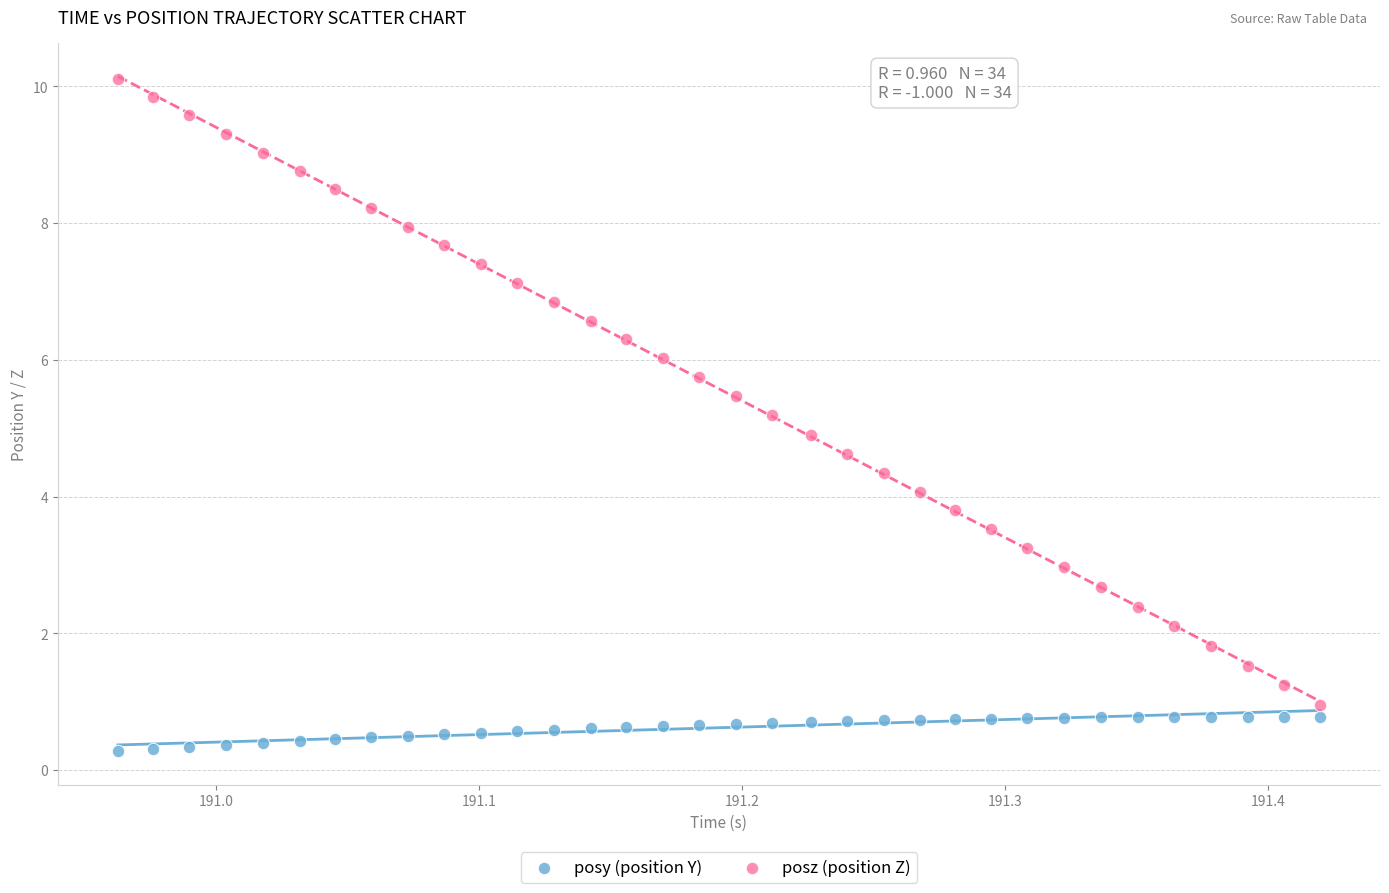

Which series has the widest spread of Y values?

posz (position Z)